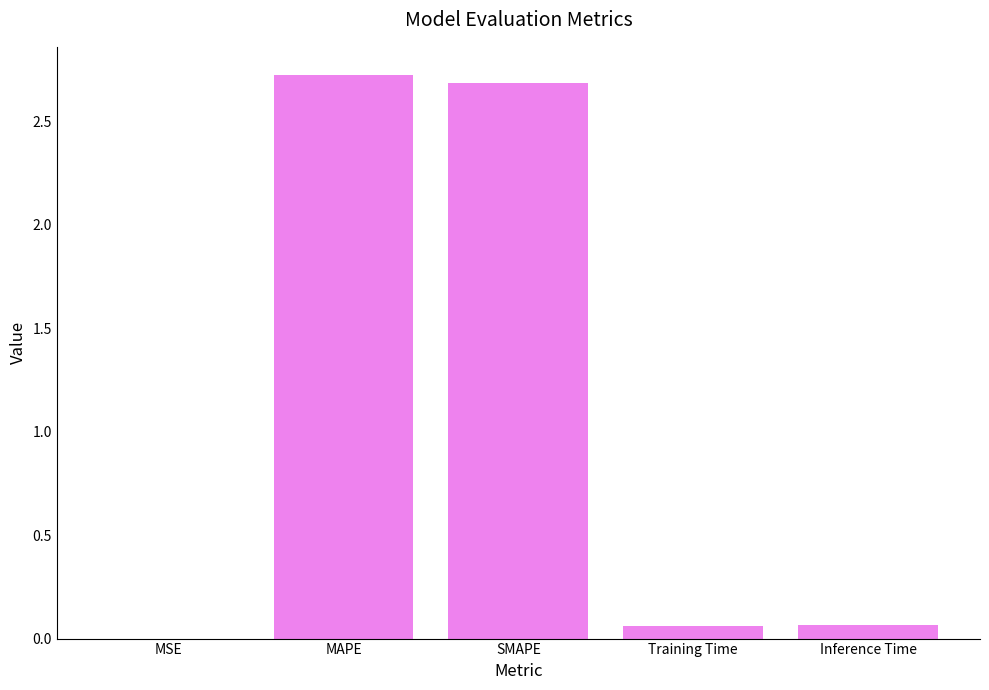

What is the approximate value at MAPE?

2.7